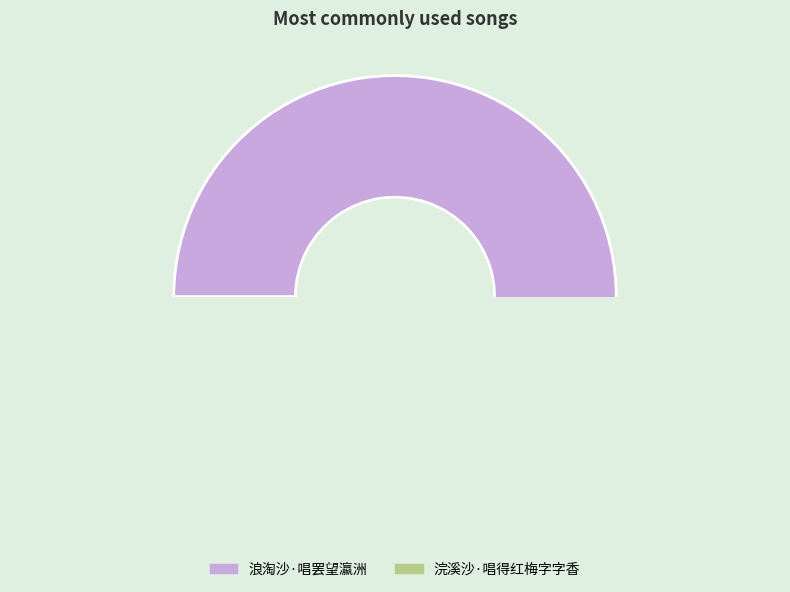

Do 浪淘沙·唱罢望瀛洲 and 浣溪沙·唱得红梅字字香 together represent more than half of the pie?

Yes